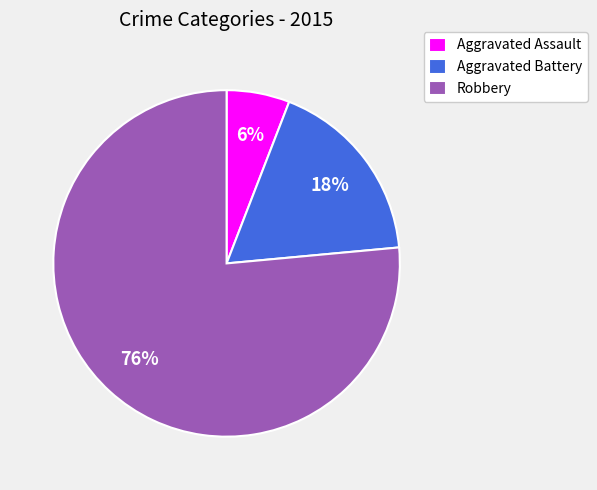

To the nearest percent, what percentage of the pie is Aggravated Battery?

18%